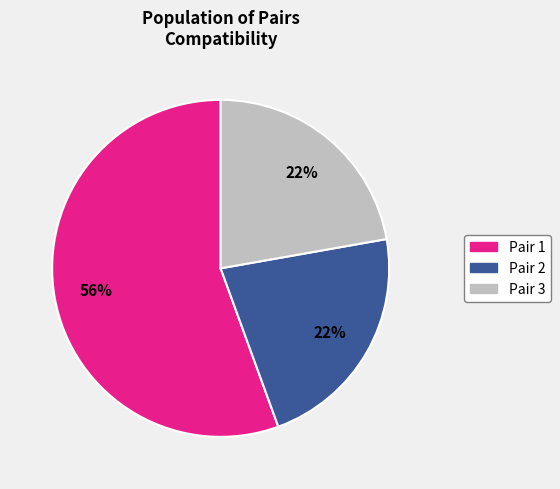

Does any single category account for the majority?

Yes